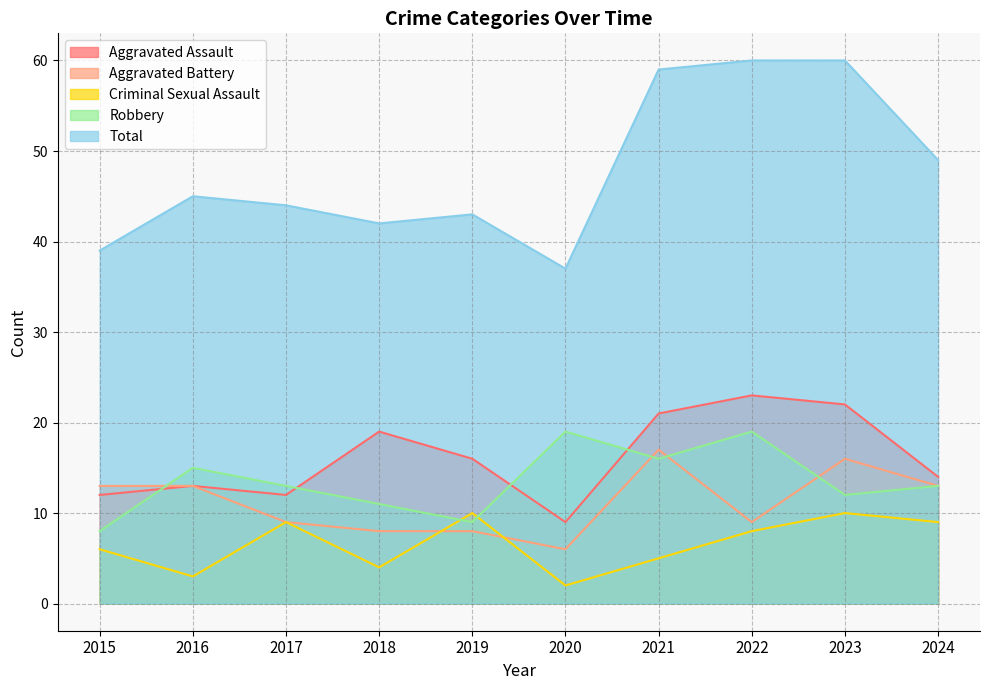

Reading left to right, transcribe all the data shown in this chart.

Aggravated Assault: 2015=12	2016=13	2017=12	2018=19	2019=16	2020=9	2021=21	2022=23	2023=22	2024=14
Aggravated Battery: 2015=13	2016=13	2017=9	2018=8	2019=8	2020=6	2021=17	2022=9	2023=16	2024=13
Criminal Sexual Assault: 2015=6	2016=3	2017=9	2018=4	2019=10	2020=2	2021=5	2022=8	2023=10	2024=9
Robbery: 2015=8	2016=15	2017=13	2018=11	2019=9	2020=19	2021=16	2022=19	2023=12	2024=13
Total: 2015=39	2016=45	2017=44	2018=42	2019=43	2020=37	2021=59	2022=60	2023=60	2024=49